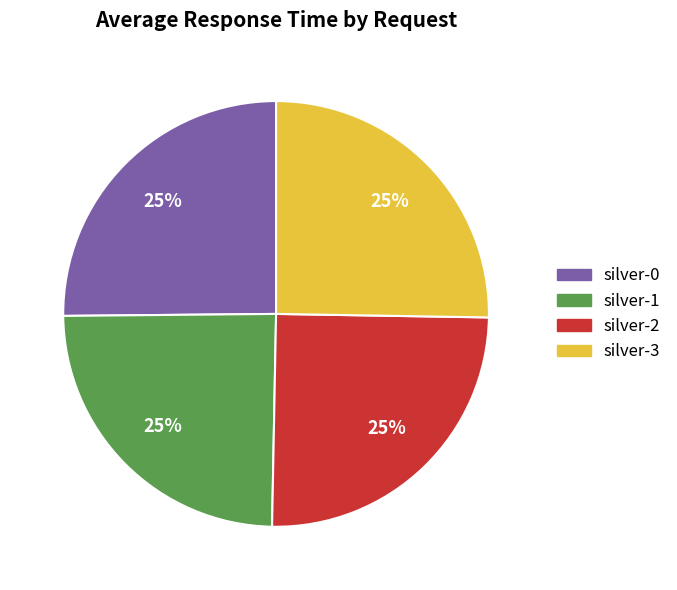

The silver-0 slice represents 13% of the pie. True or false?

False